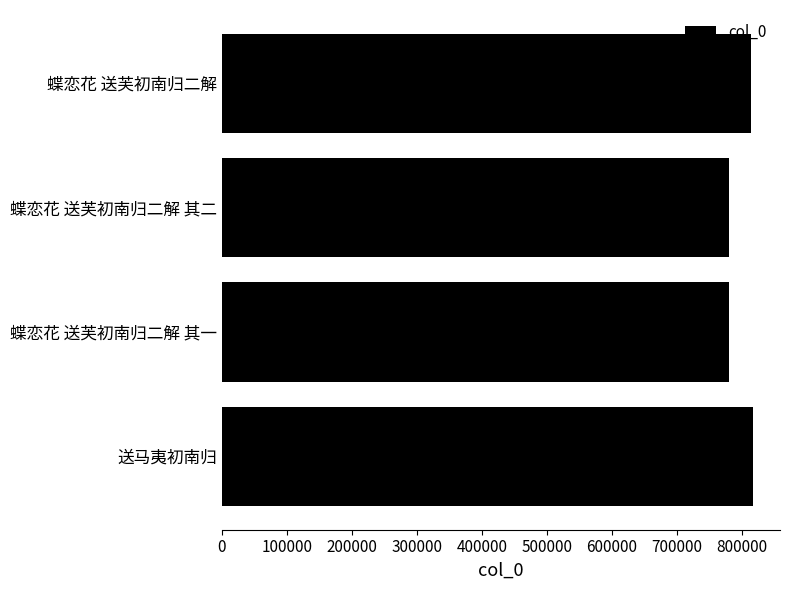

What is the smallest value displayed?

780337